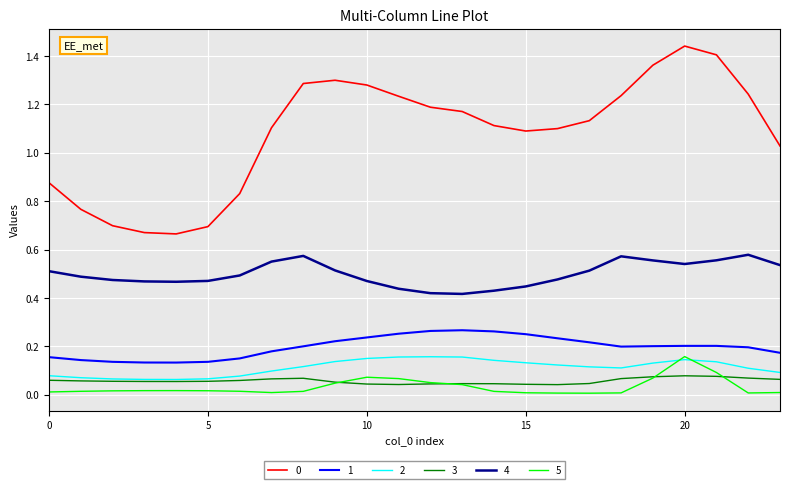

True or false: 5 and 4 cross at least once.

False